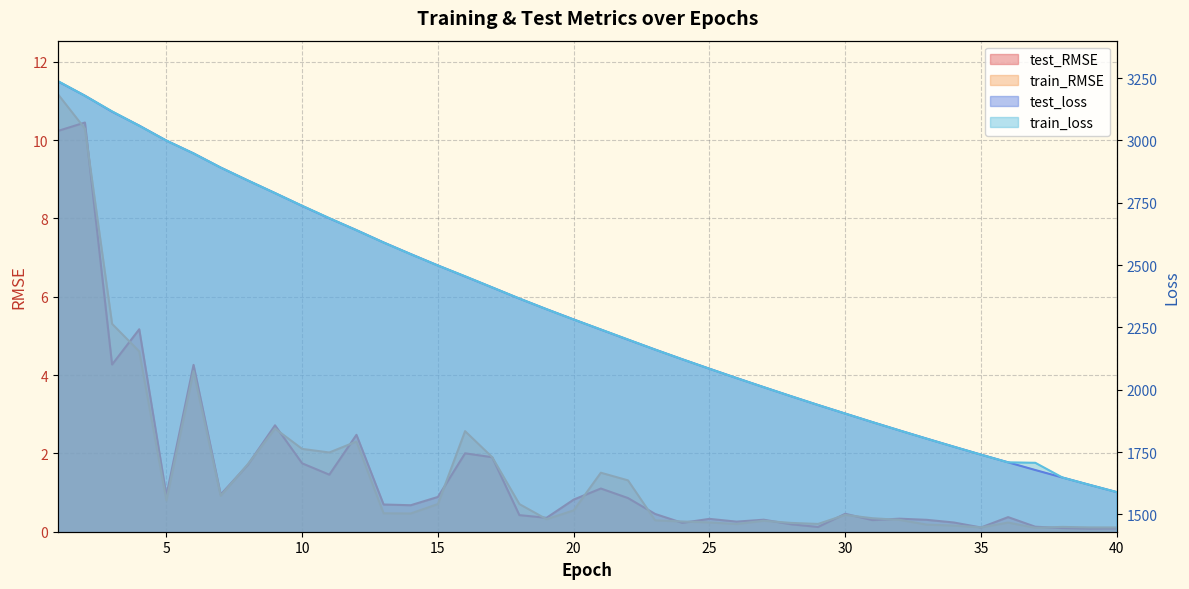

What is the maximum value for train_loss?

3238.0